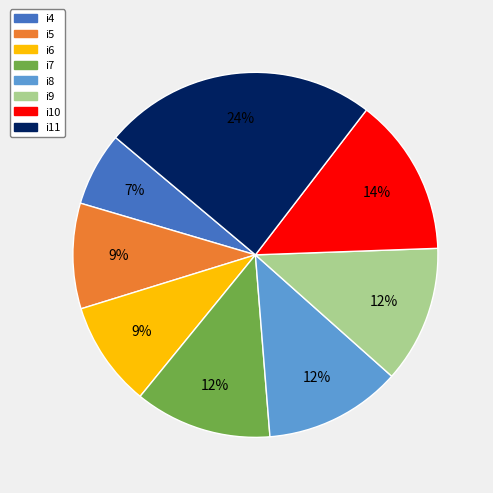

To the nearest percent, what is the average slice percentage?

12%